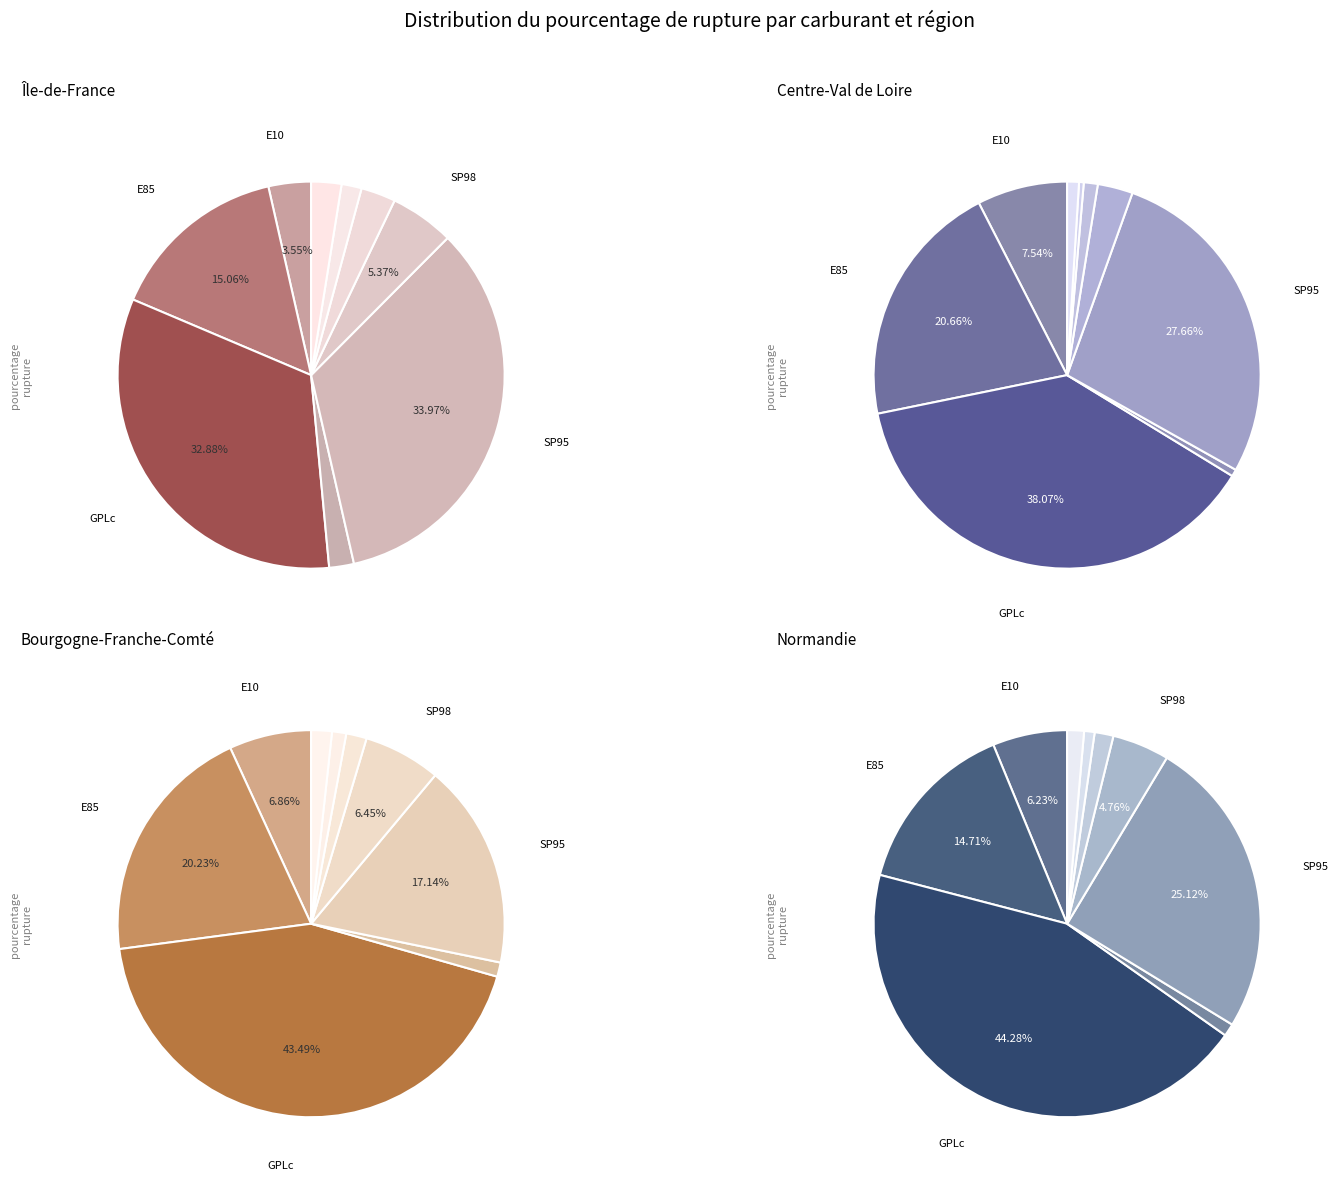

To the nearest percent, what portion does E85 represent?

15%